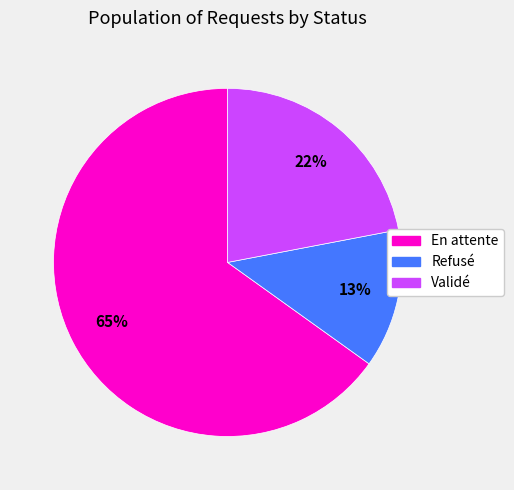

Combined, do Validé and En attente account for over 50%?

Yes